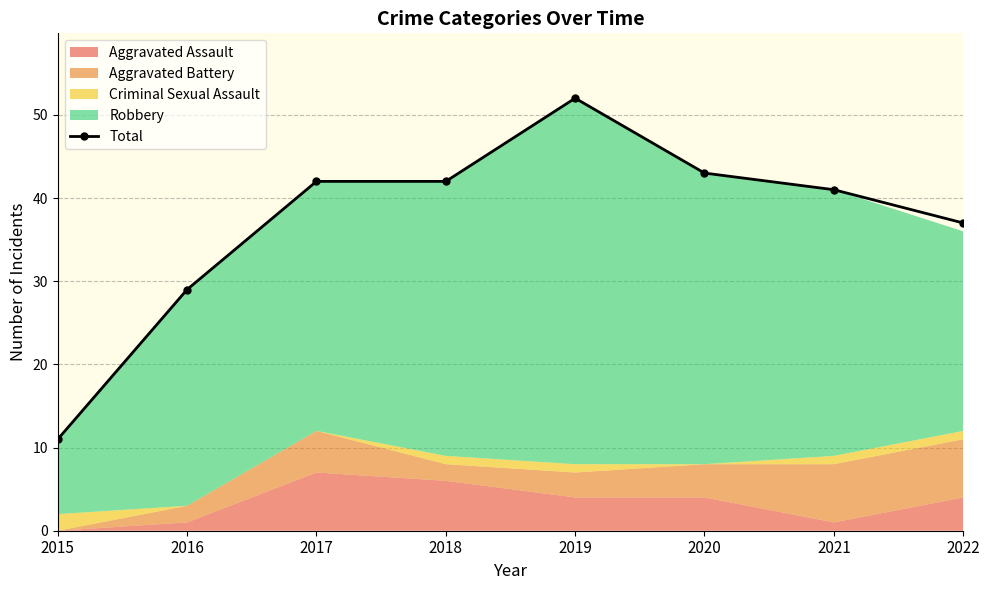

At which label is the value closest to 31?

2016